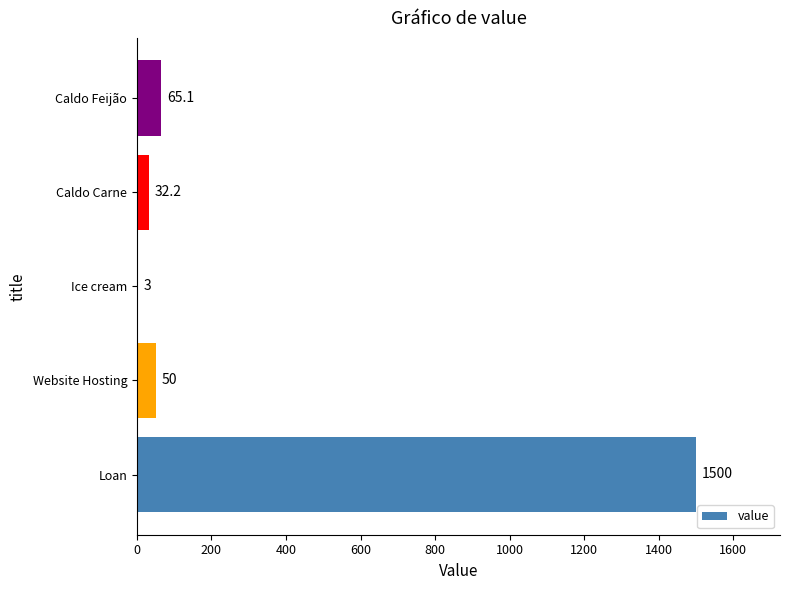

Count the number of categories in the chart.

5